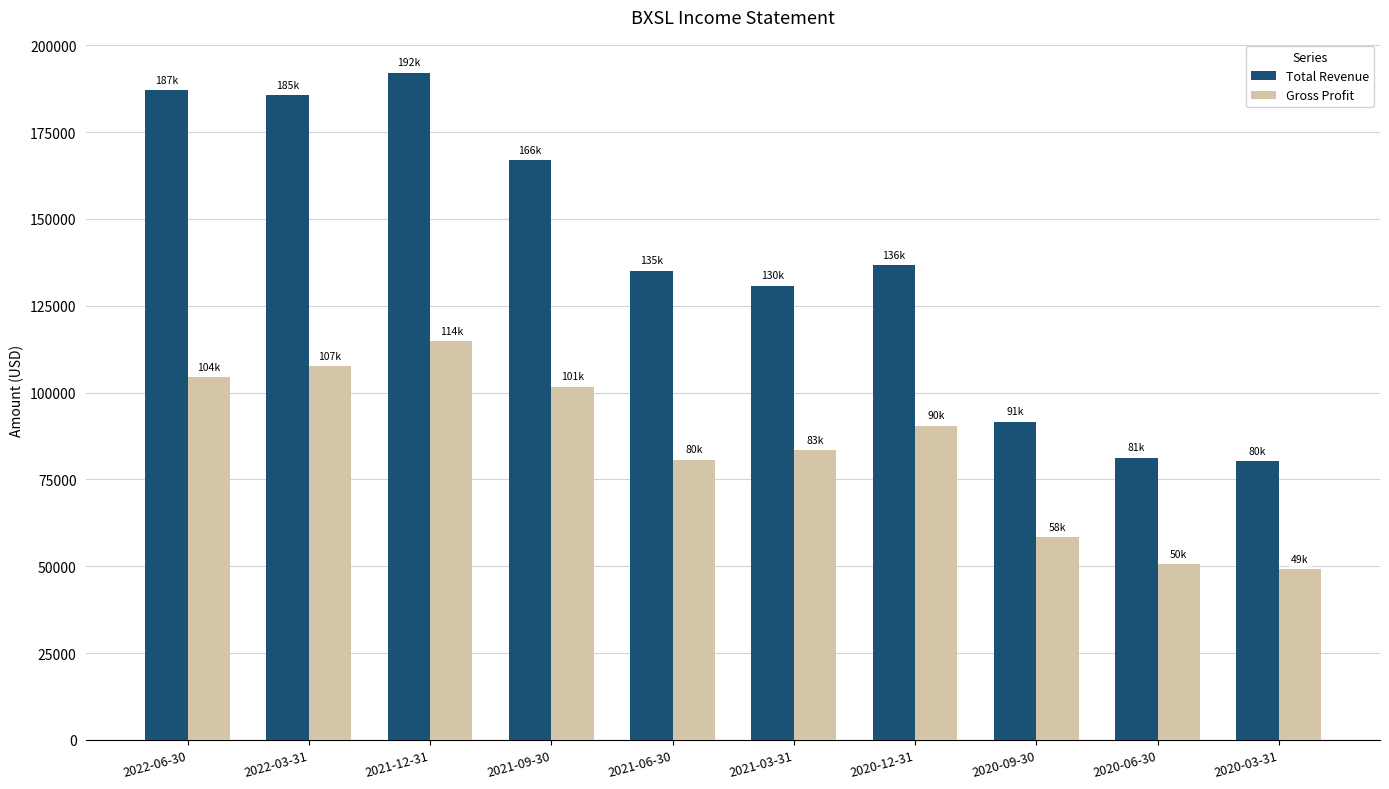

What is the label of the 1st bar from the right?

2020-03-31